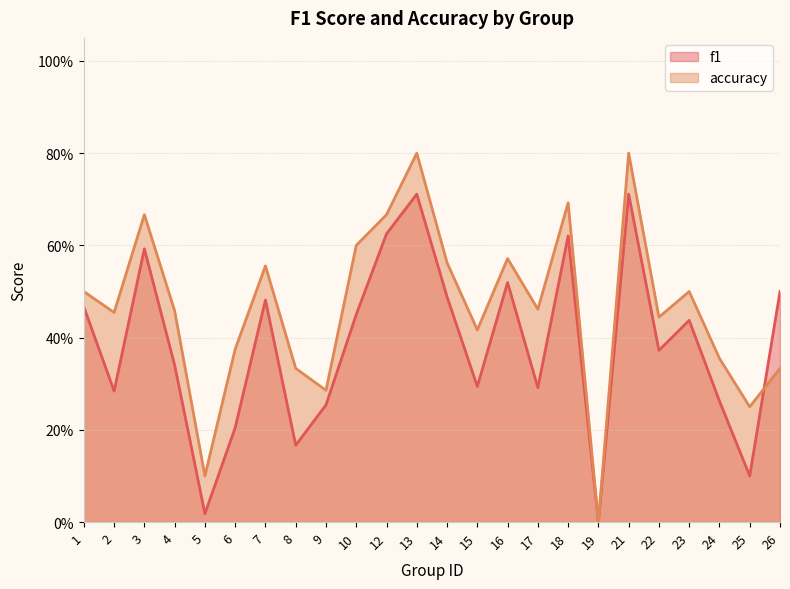

What is the sum of all accuracy values?

11.2